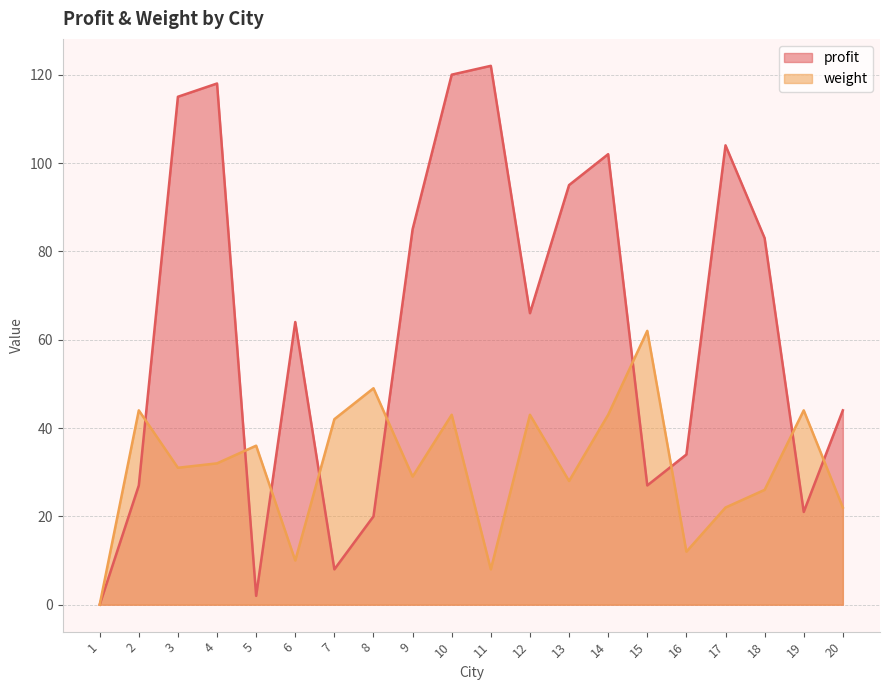

Between 5 and 4, which is larger?

4